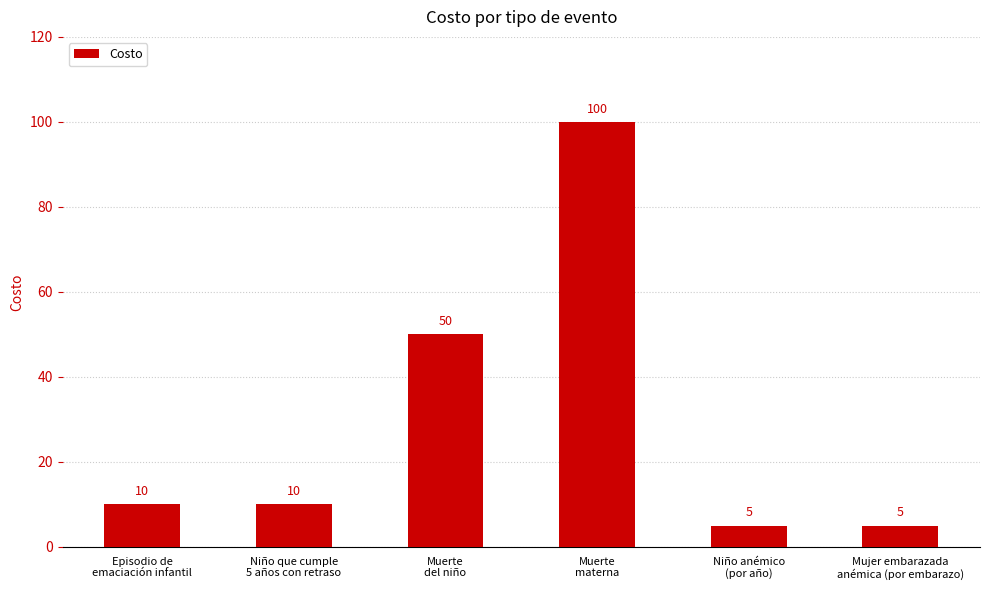

What position from the right is Mujer embarazada
anémica (por embarazo)?

1